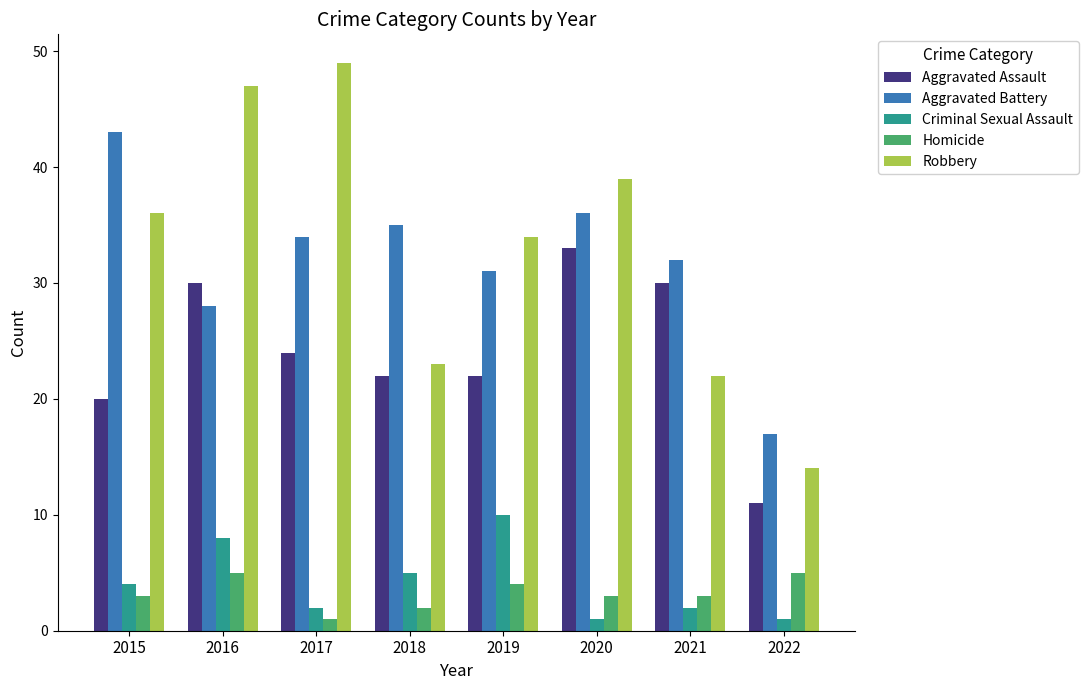

The value of Aggravated Battery at 2019 is 55. True or false?

False